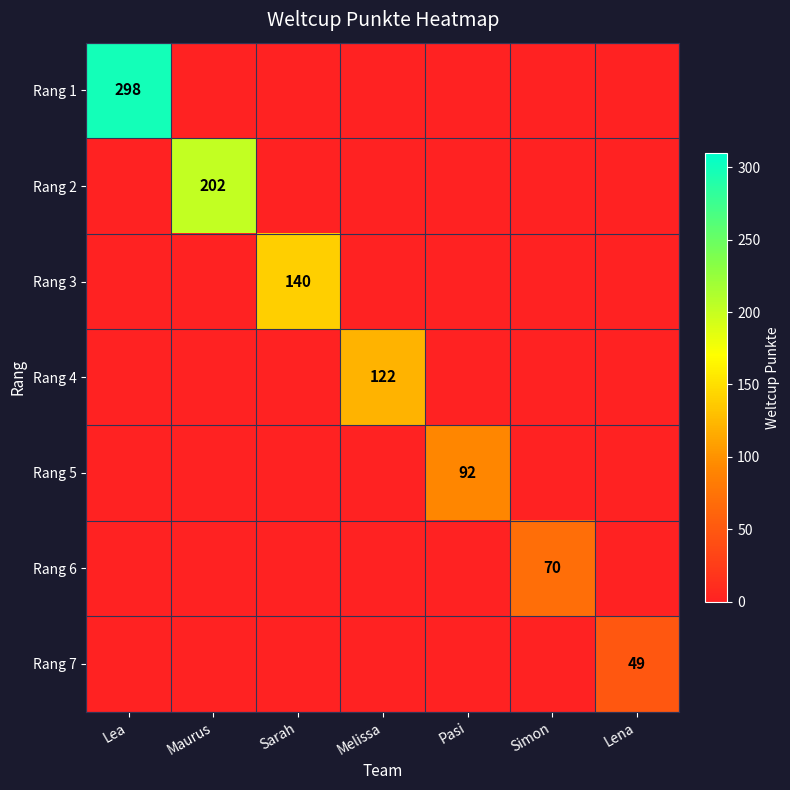

List the labels in order of Rang 3 value, smallest first.

Lea, Maurus, Melissa, Pasi, Simon, Lena, Sarah